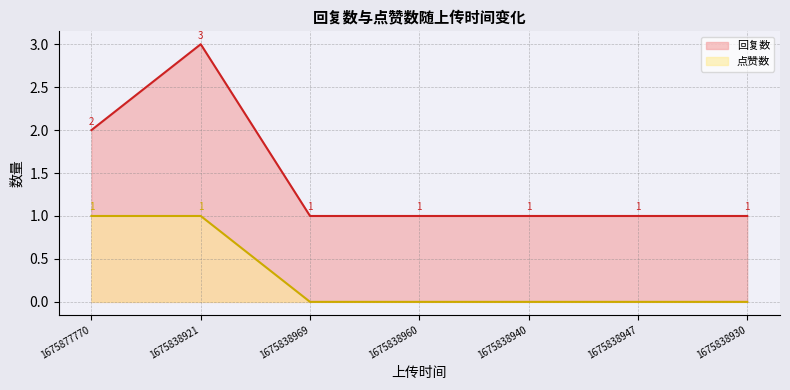

True or false: 点赞数 and 回复数 cross at least once.

False